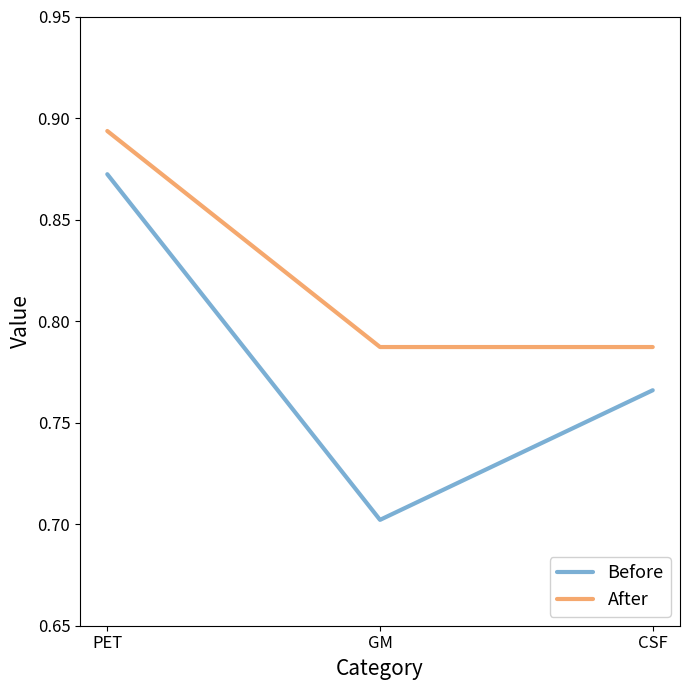

What is the difference between the After values at CSF and PET?

0.1